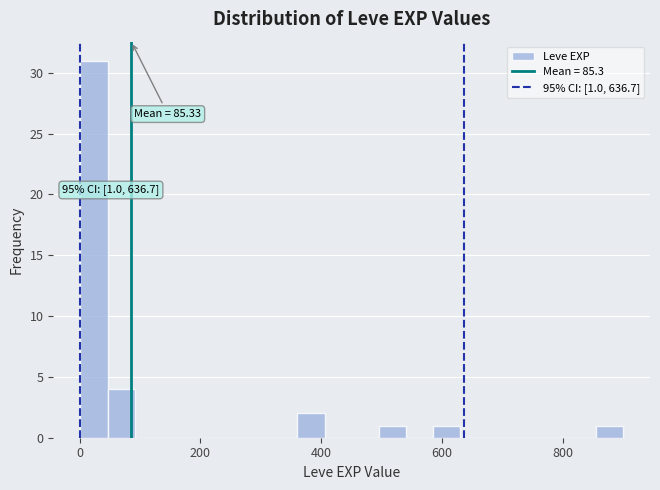

Around what value on the x-axis is the tallest bar? Give the approximate position of its centre, as read against the axis.

20